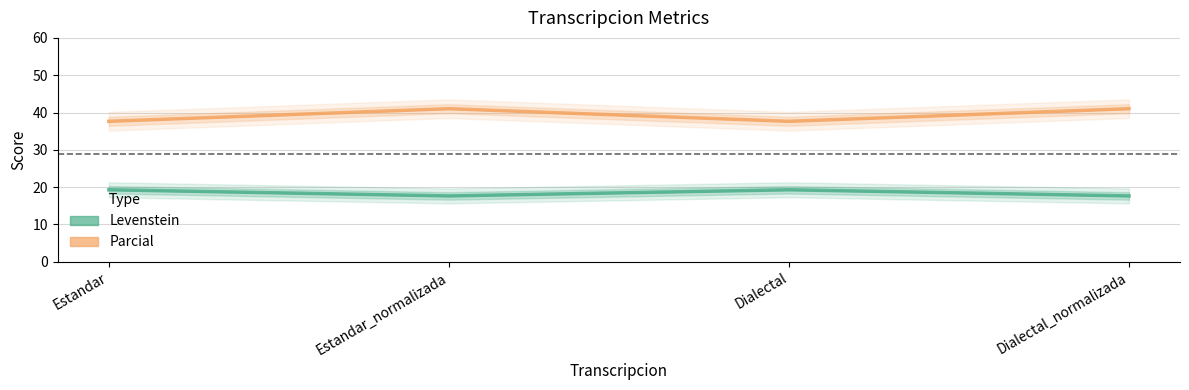

Rank the series at Estandar_normalizada from highest to lowest value.

Parcial, Levenstein